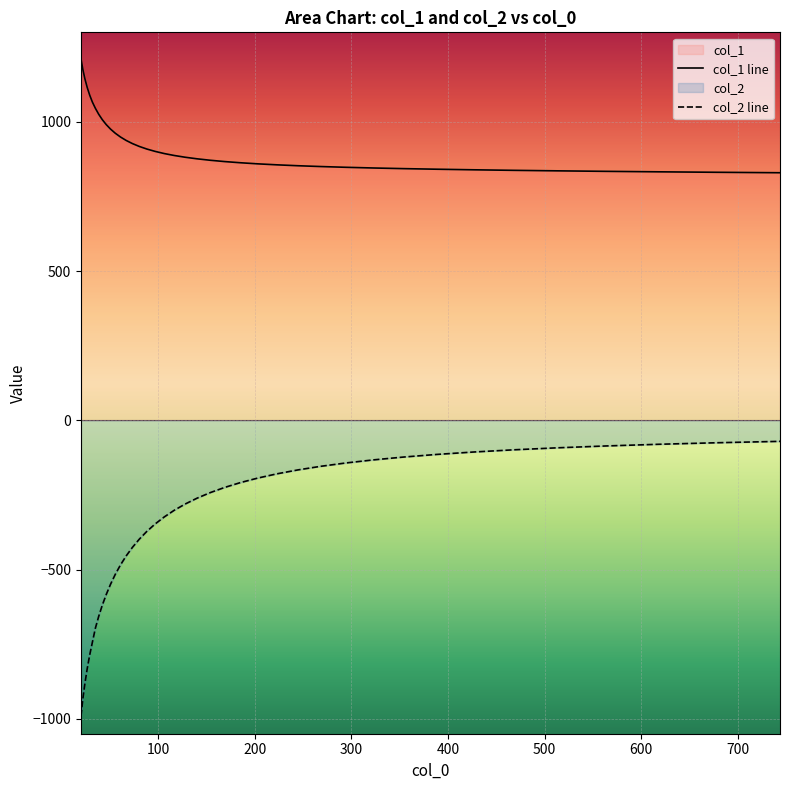

What is the maximum value for col_2 line?

-70.4